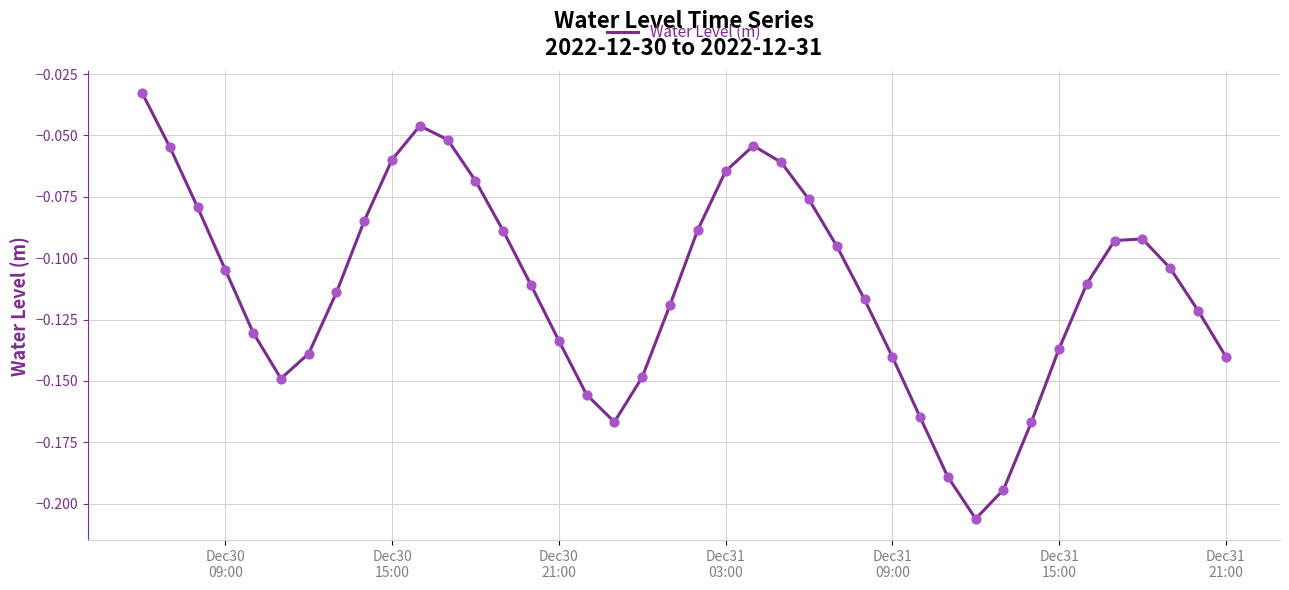

How many lines are shown in the chart?

1